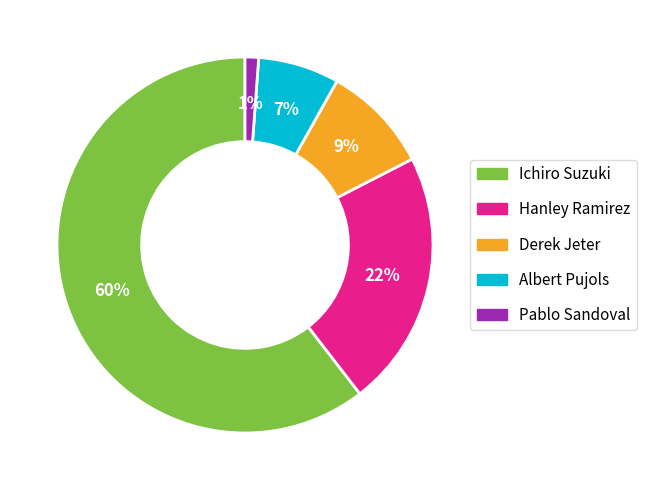

To the nearest percent, what is the difference between the Pablo Sandoval and Hanley Ramirez slice percentages?

21%